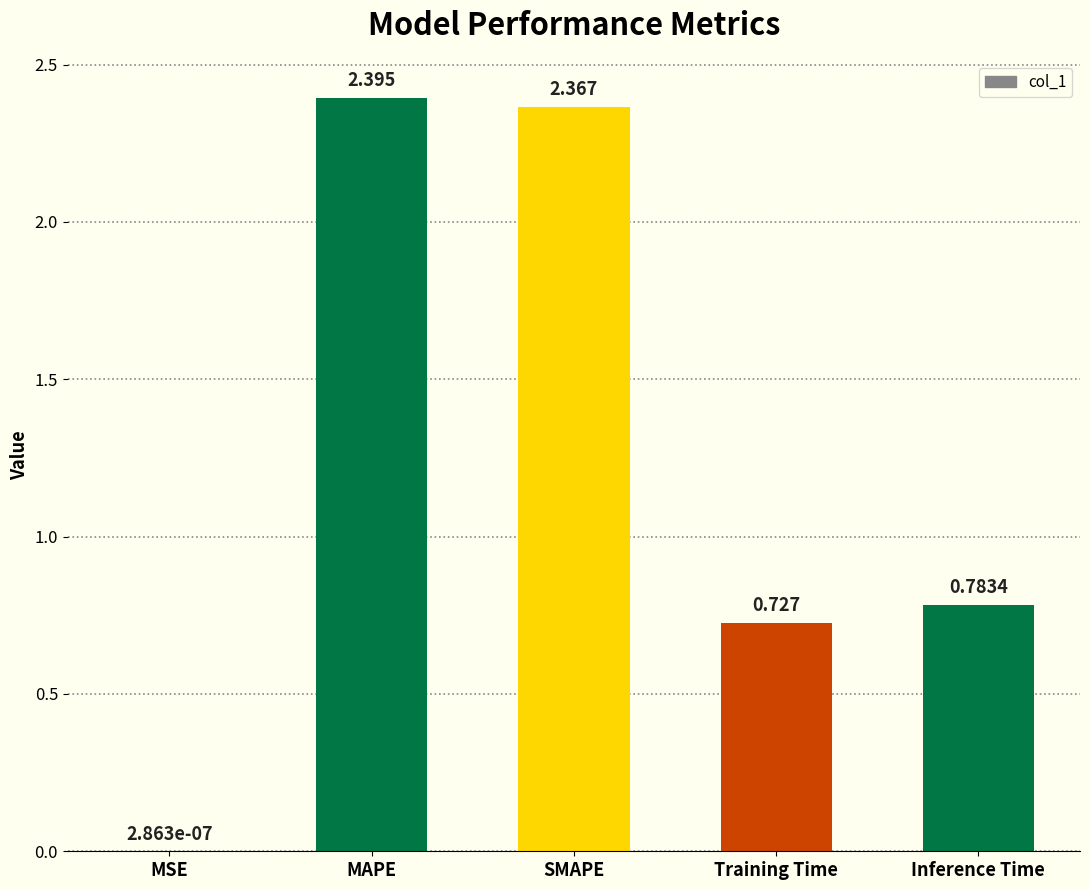

What is the change in value from MSE to Training Time?

+0.7